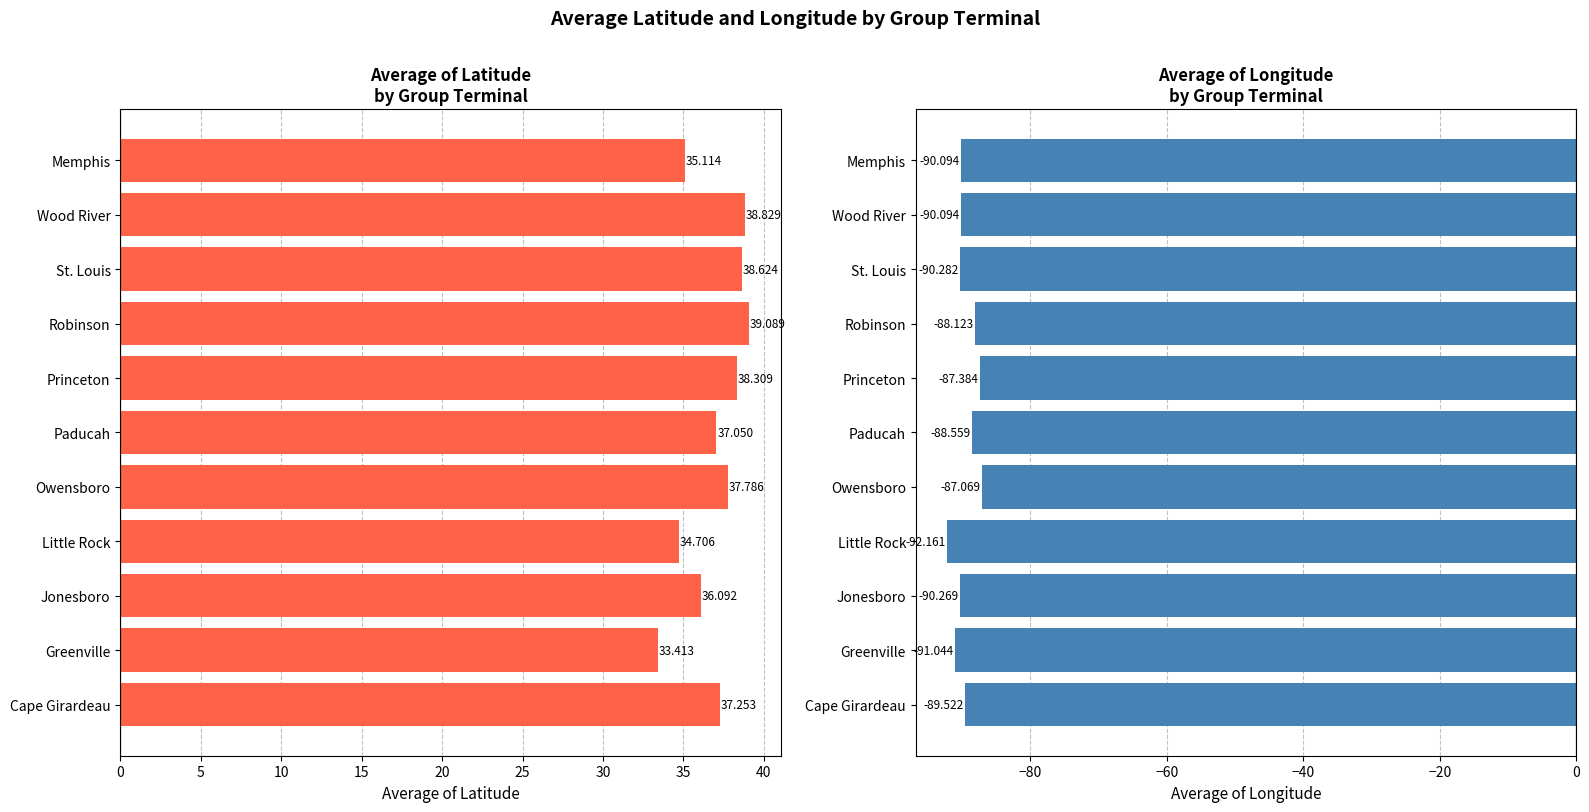

Reading right to left, transcribe all the data shown in this chart.

Average of Latitude: 35.1	38.8	38.6	39.1	38.3	37.0	37.8	34.7	36.1	33.4	37.3
Average of Longitude: -90.1	-90.1	-90.3	-88.1	-87.4	-88.6	-87.1	-92.2	-90.3	-91.0	-89.5